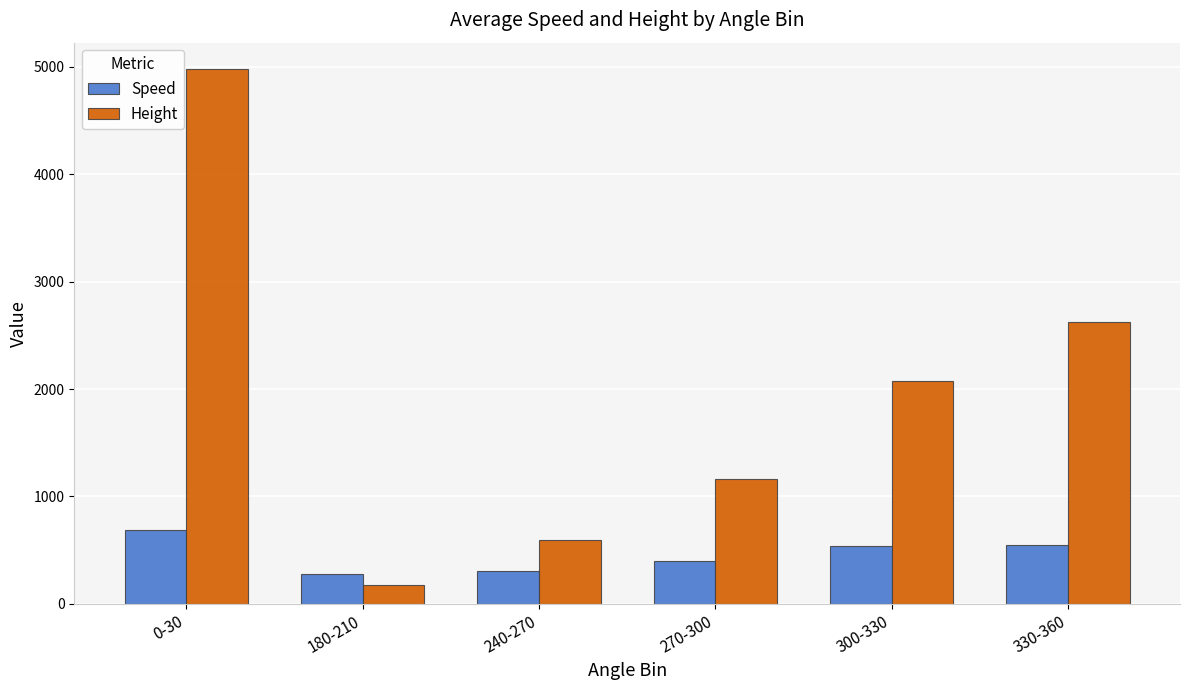

What is the difference between the maximum and second lowest values in the Speed series?

380.1